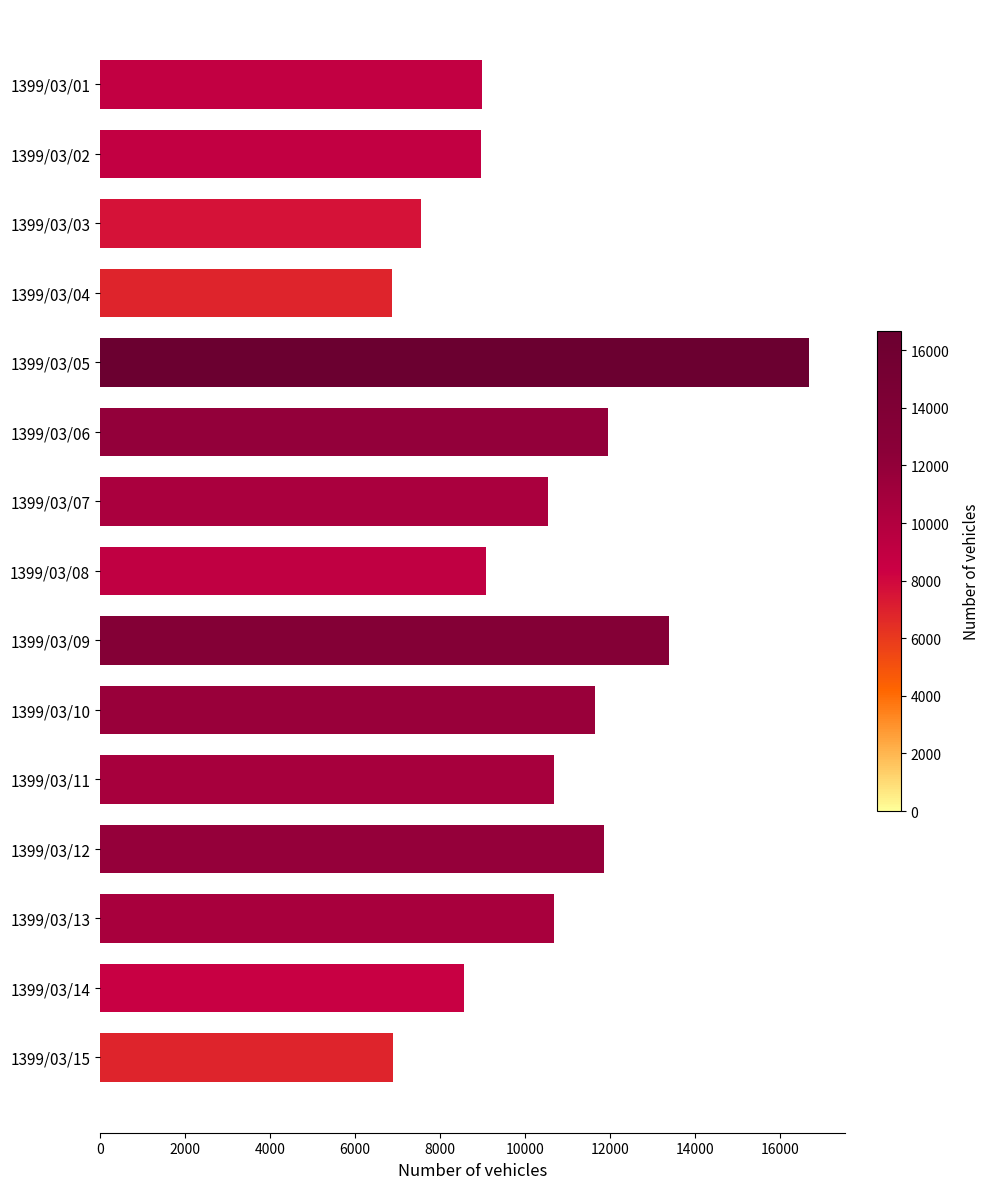

At which category does the chart reach its peak across all series?

1399/03/05